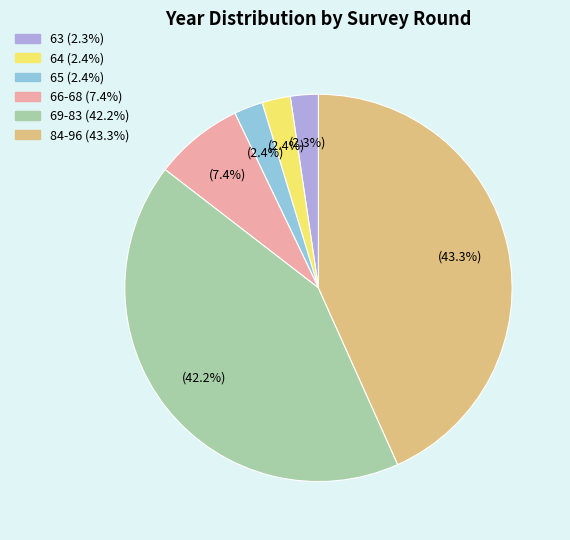

Is there a majority slice in this chart?

No